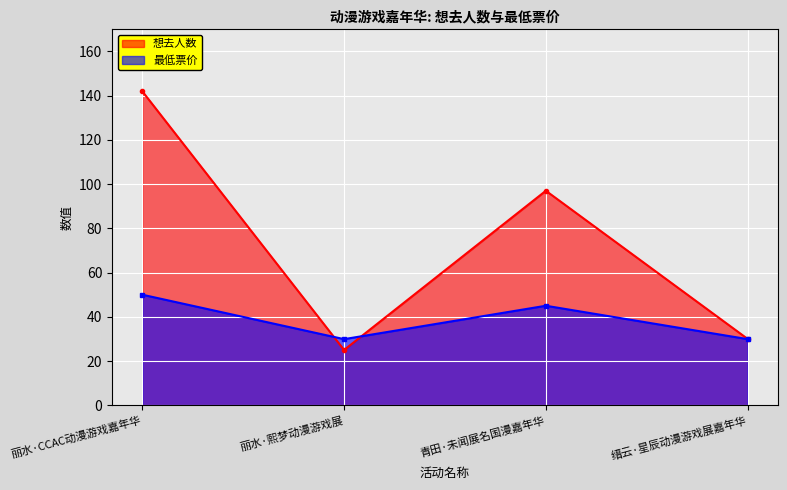

At which label is 最低票价 closest to 39?

青田·未闻展名国漫嘉年华